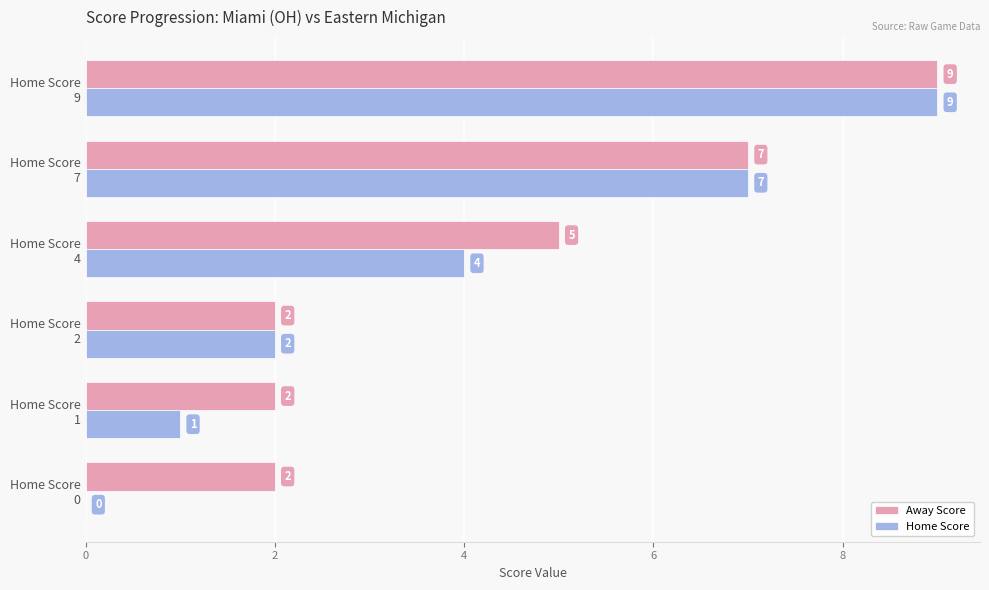

How many Away Score values are between 2 and 7?

5